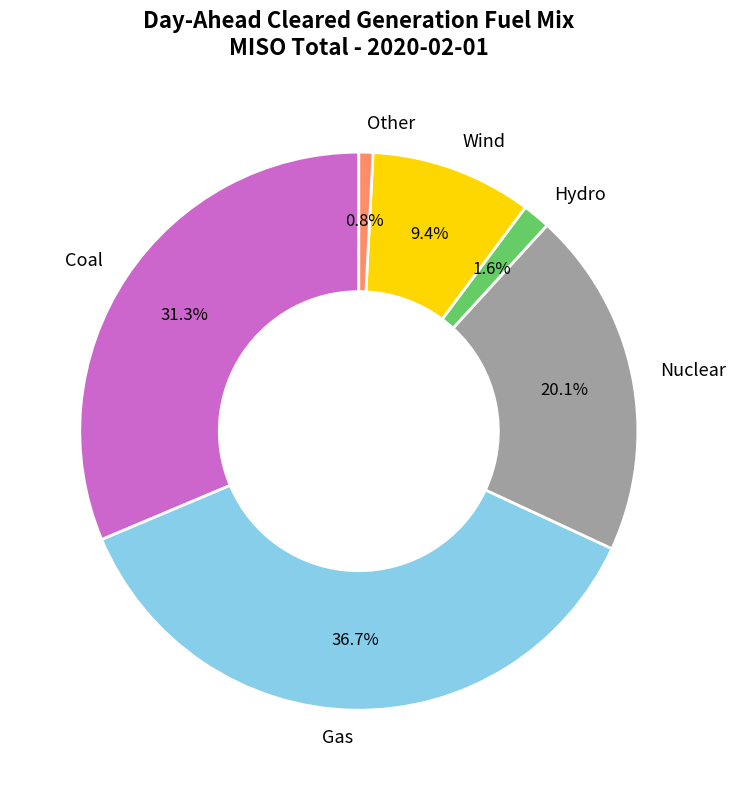

To the nearest percent, what is the difference between the largest and smallest slice percentages?

36%